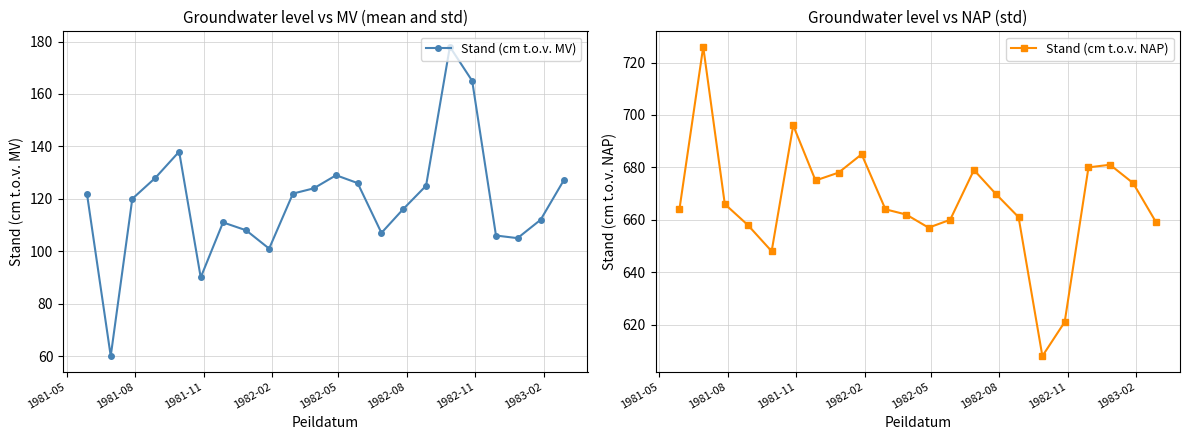

What is the value of the Stand (cm t.o.v. MV) point at the 7th from the left?

111